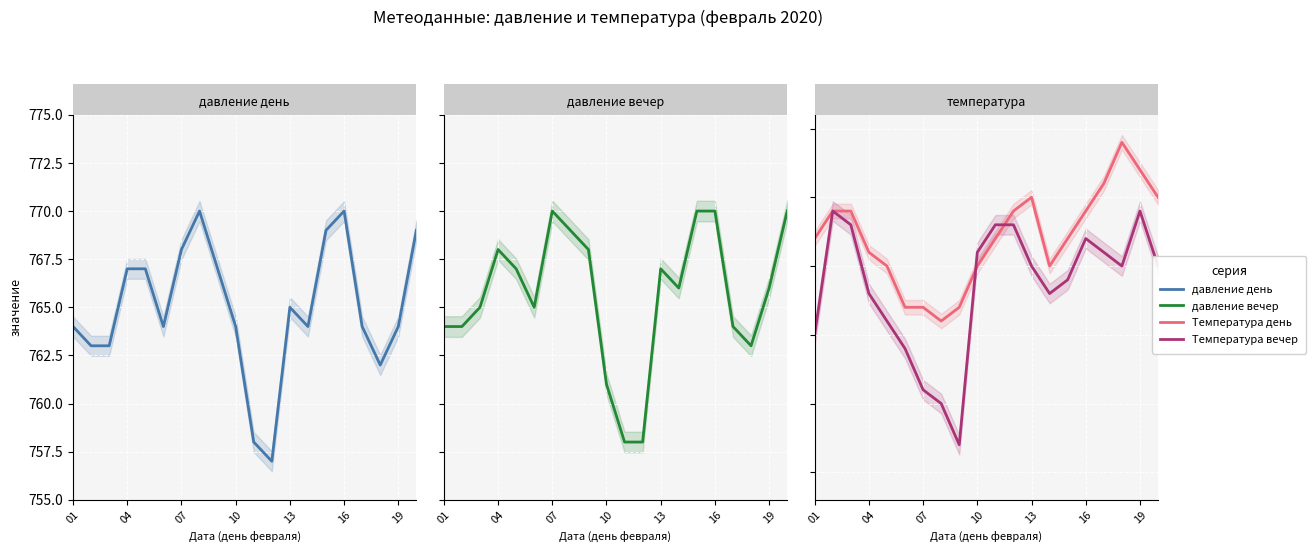

Which series has the largest total across all categories?

давление вечер